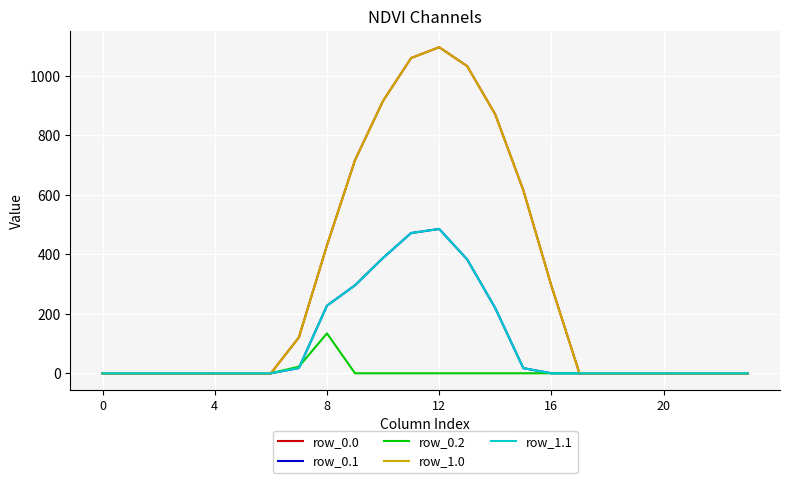

What is the greatest value displayed?

1096.7